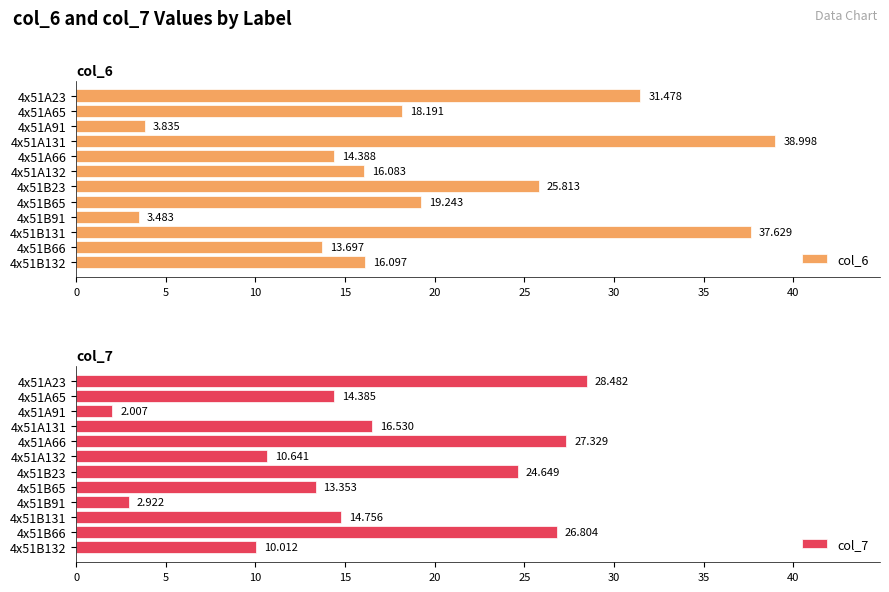

How many bars are there in total?

24